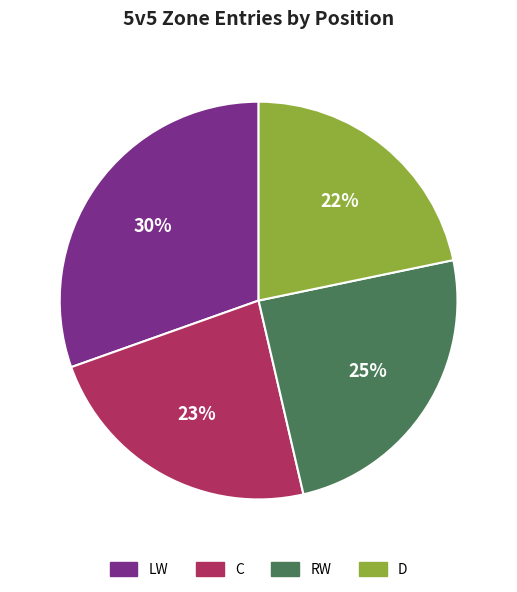

Does any single category account for the majority?

No